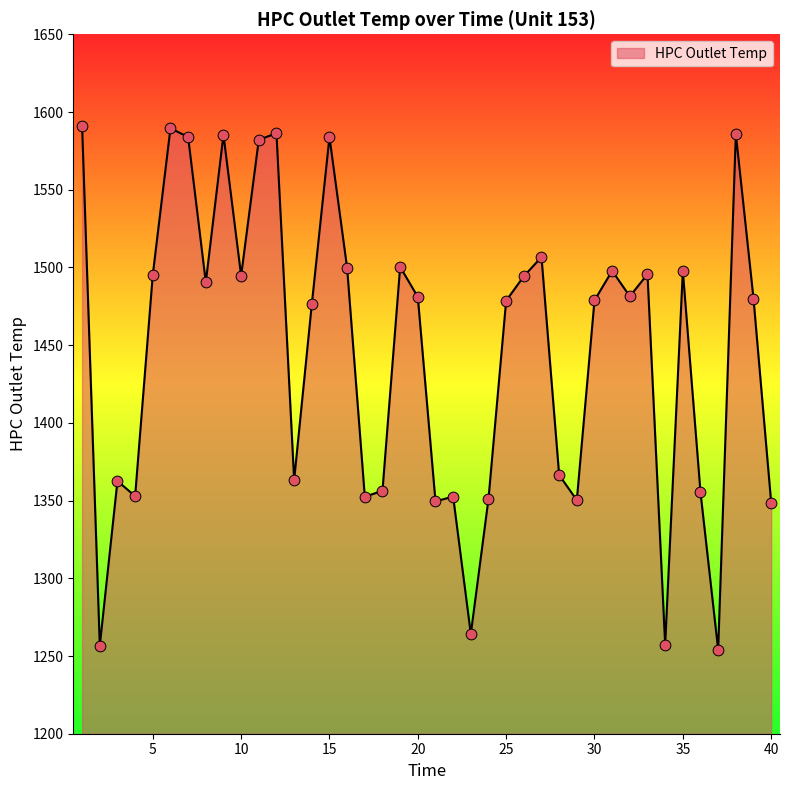

What is the difference between the maximum and minimum values?

337.0